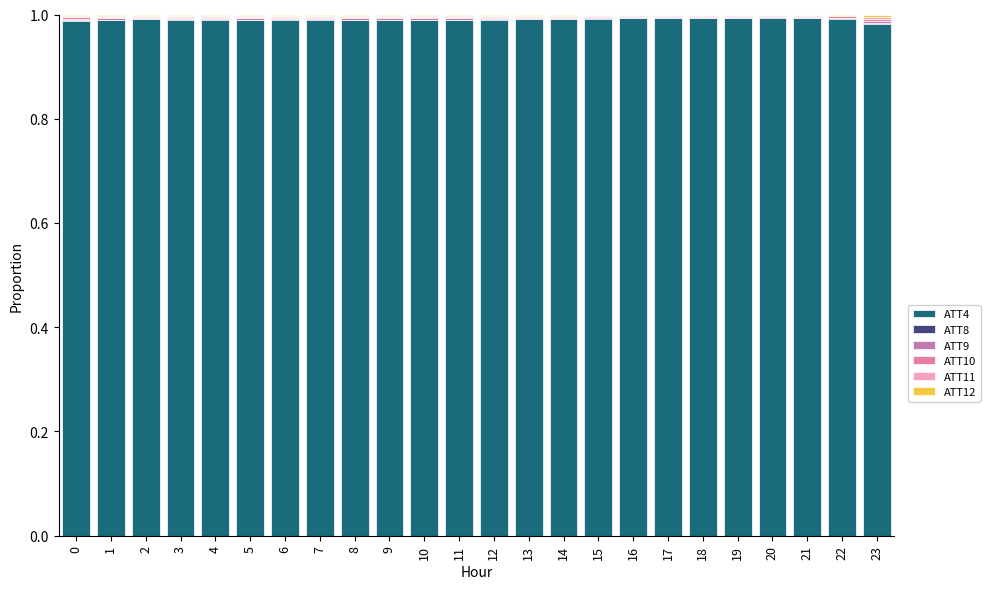

Which series has the widest spread of values?

ATT4